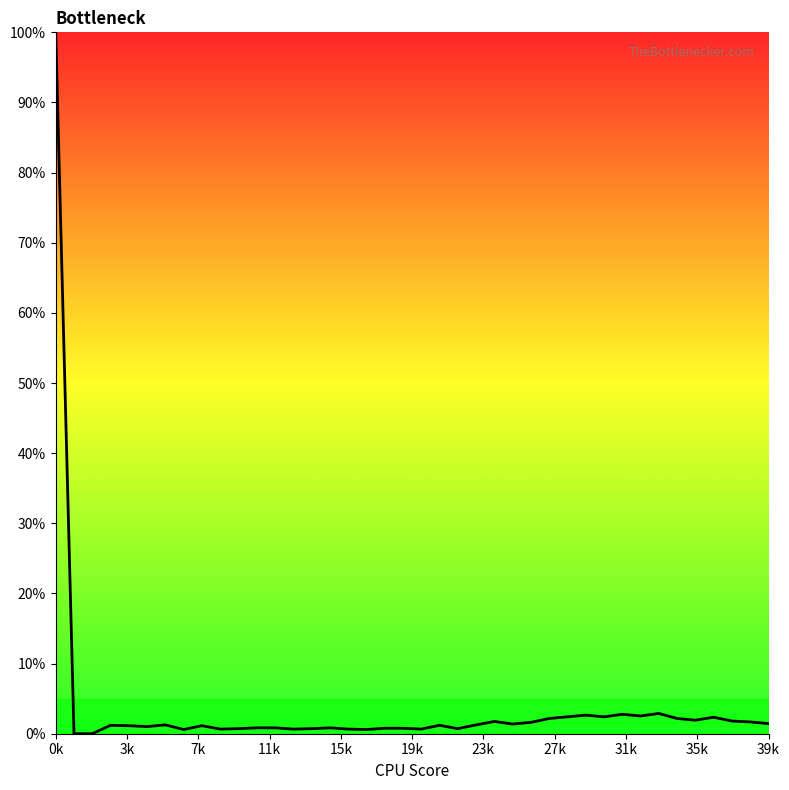

What is the average value?

3.8